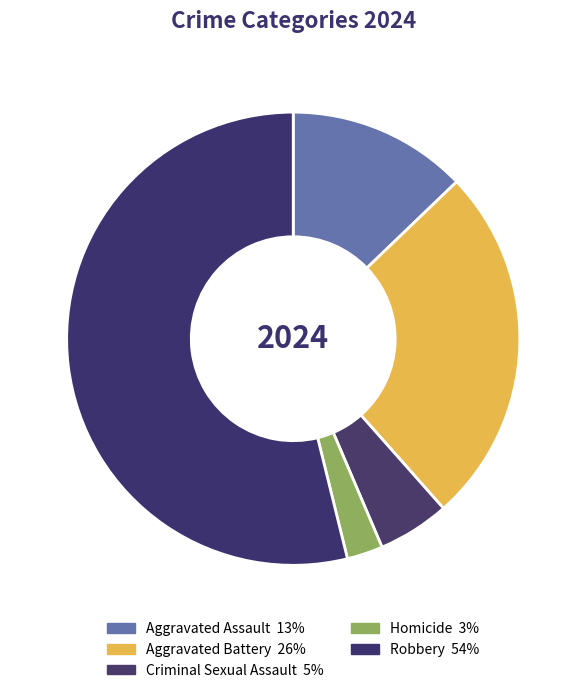

How many slices are in this pie chart?

5